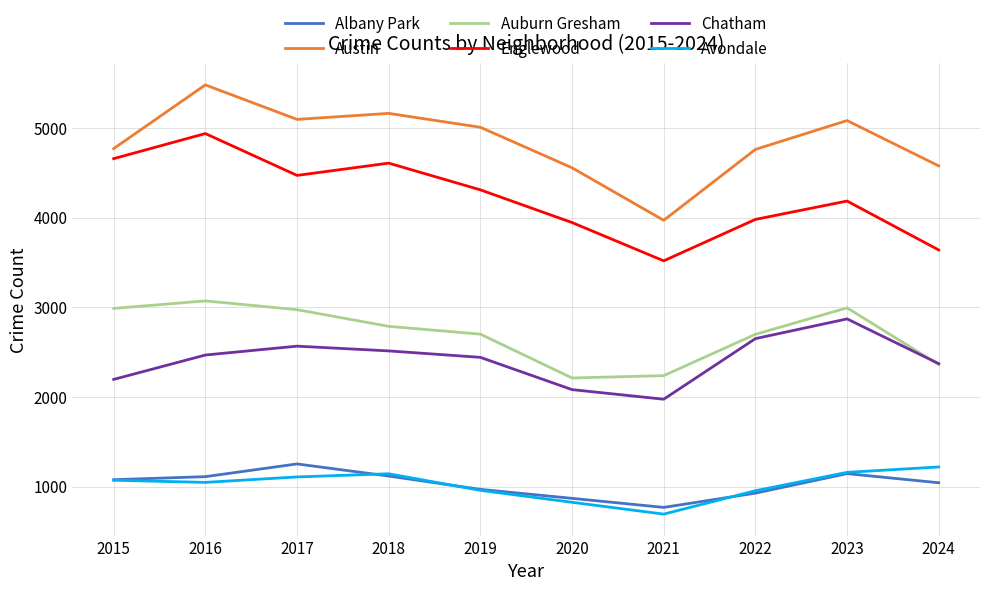

Does the chart display data point markers on the line(s)?

No